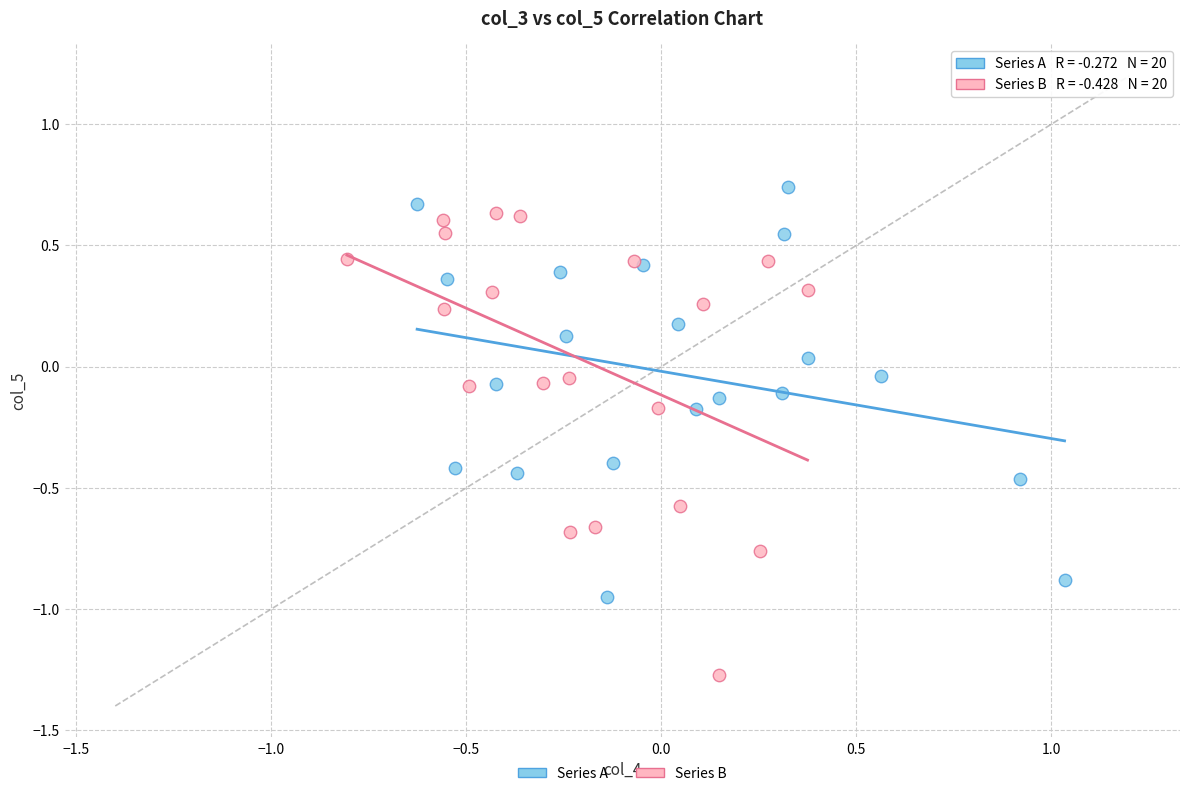

Which series contains the lowest Y value?

Series B